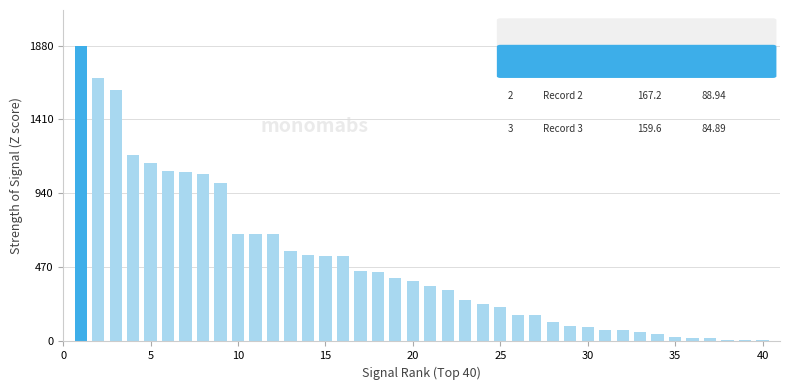

What is the average value?

501